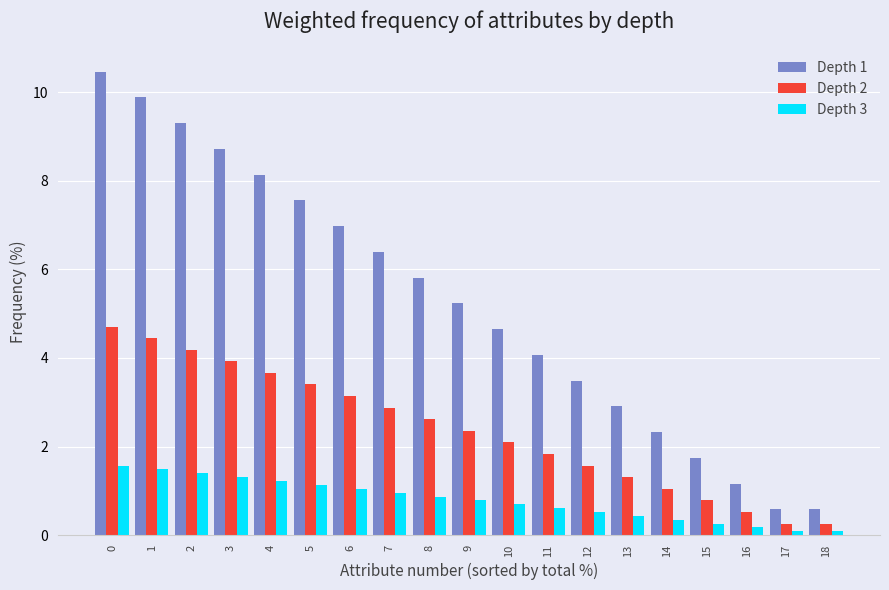

What is the highest value of the Depth 2 series?

4.7